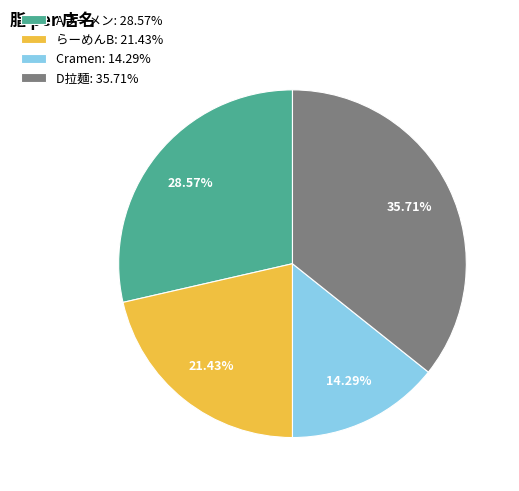

Is the sum of らーめんB and Cramen greater than half?

No